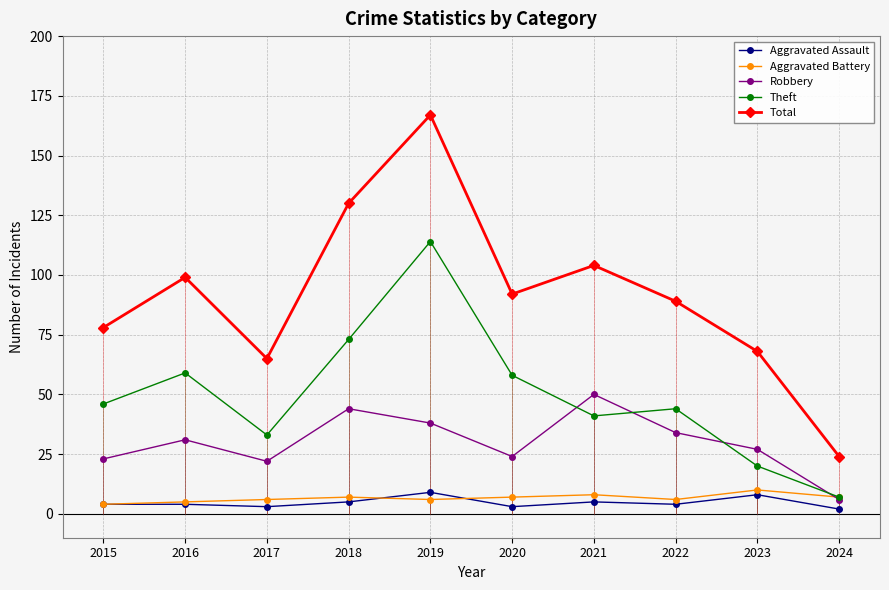

True or false: Total and Robbery intersect in this chart.

False